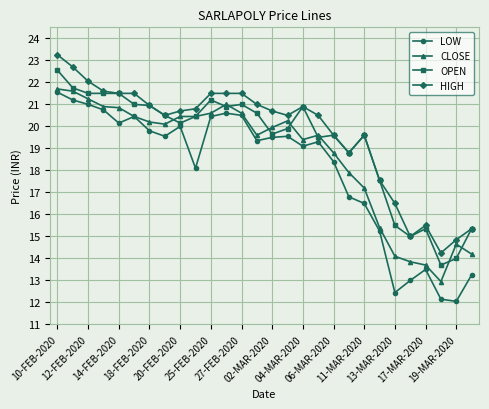

Does the chart display data point markers on the line(s)?

Yes